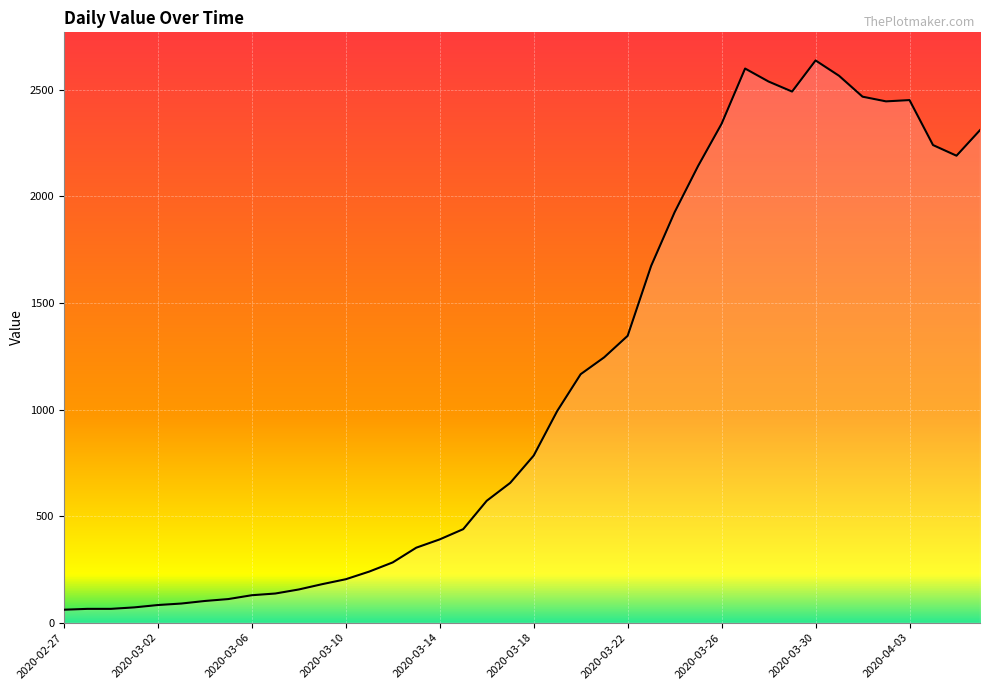

What is the difference between the maximum and minimum values?

2577